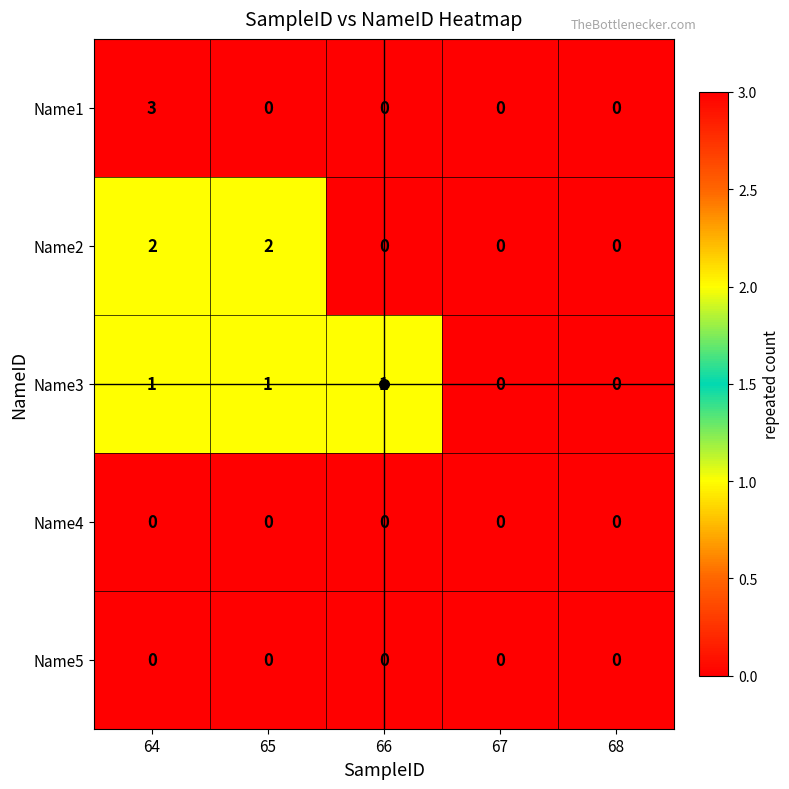

At which category is the sum across all series the highest?

64